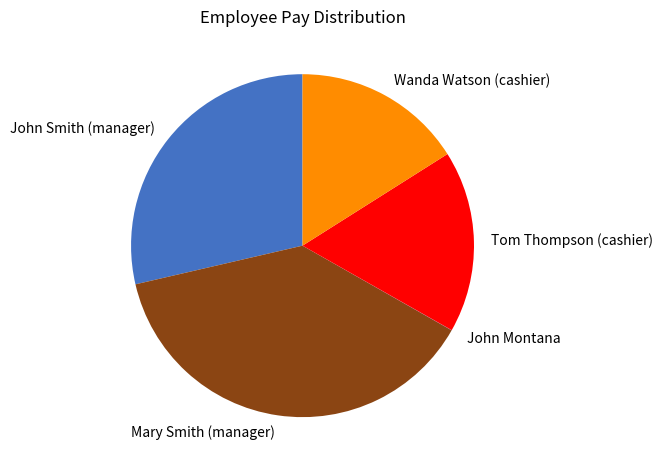

Approximately how many times larger is the value at Wanda Watson (cashier) compared to Tom Thompson (cashier)?

0.9